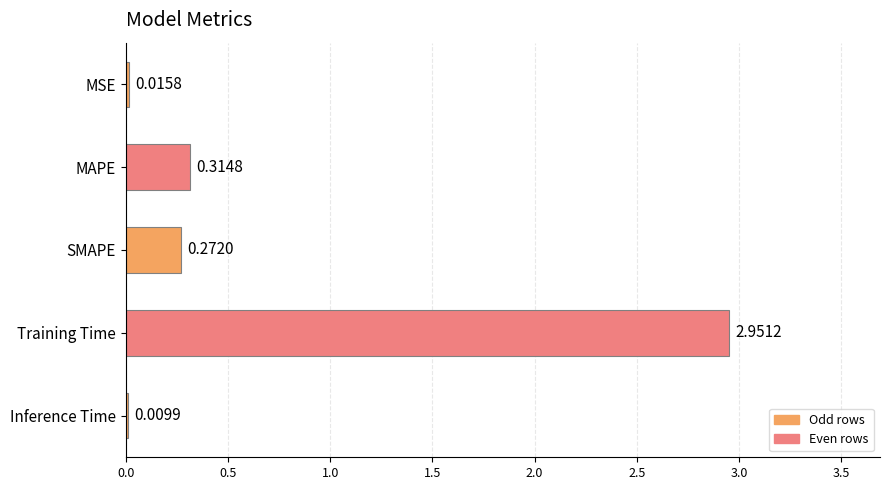

What is the sum of all values?

3.6